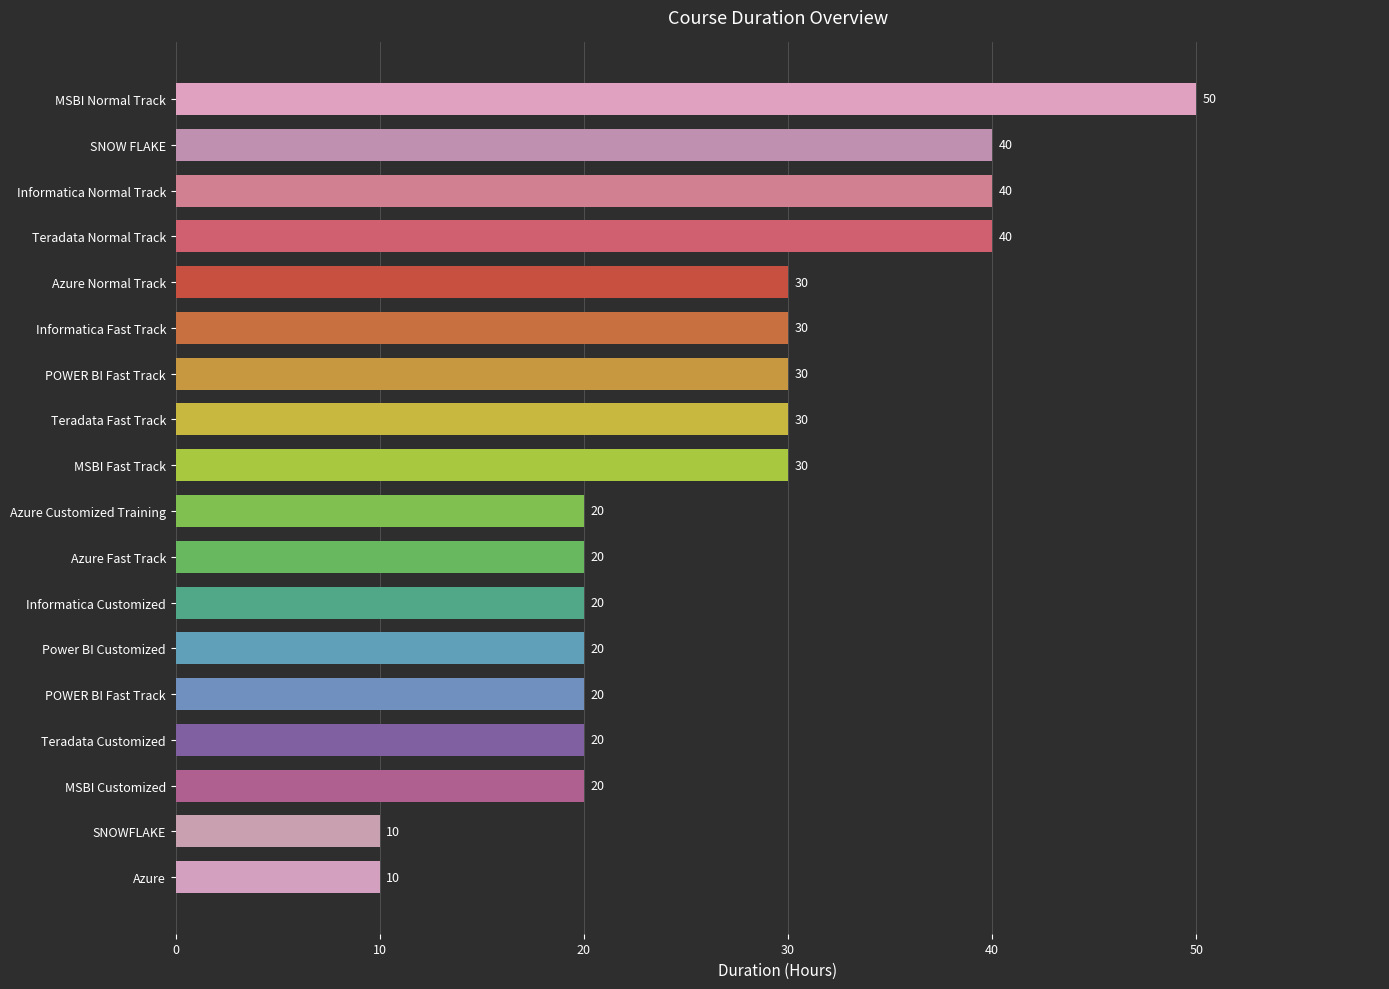

How many data points are less than 30?

9